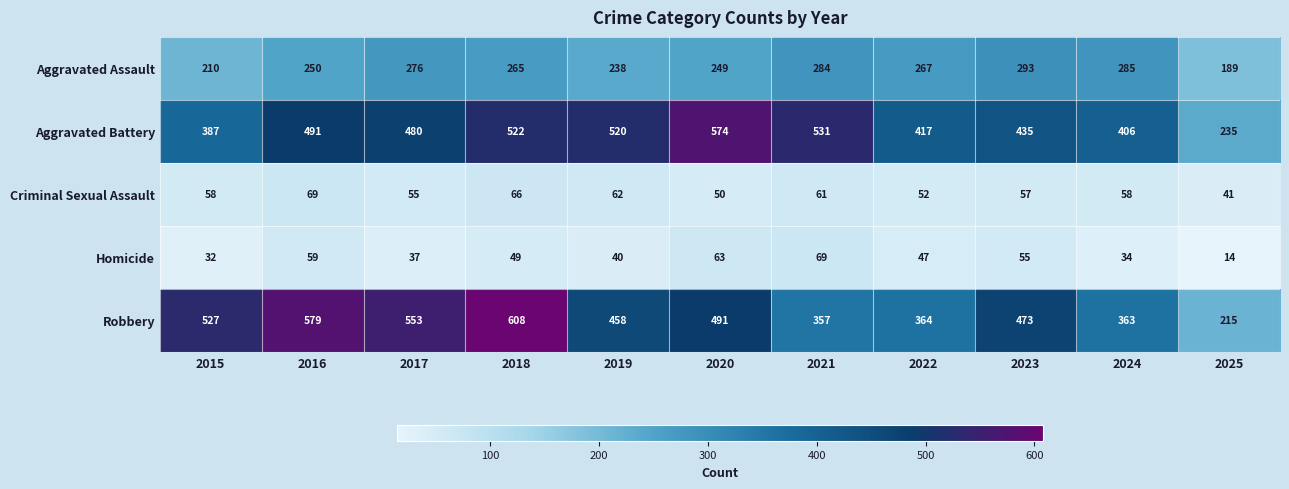

At which category is the sum across all series the highest?

2018